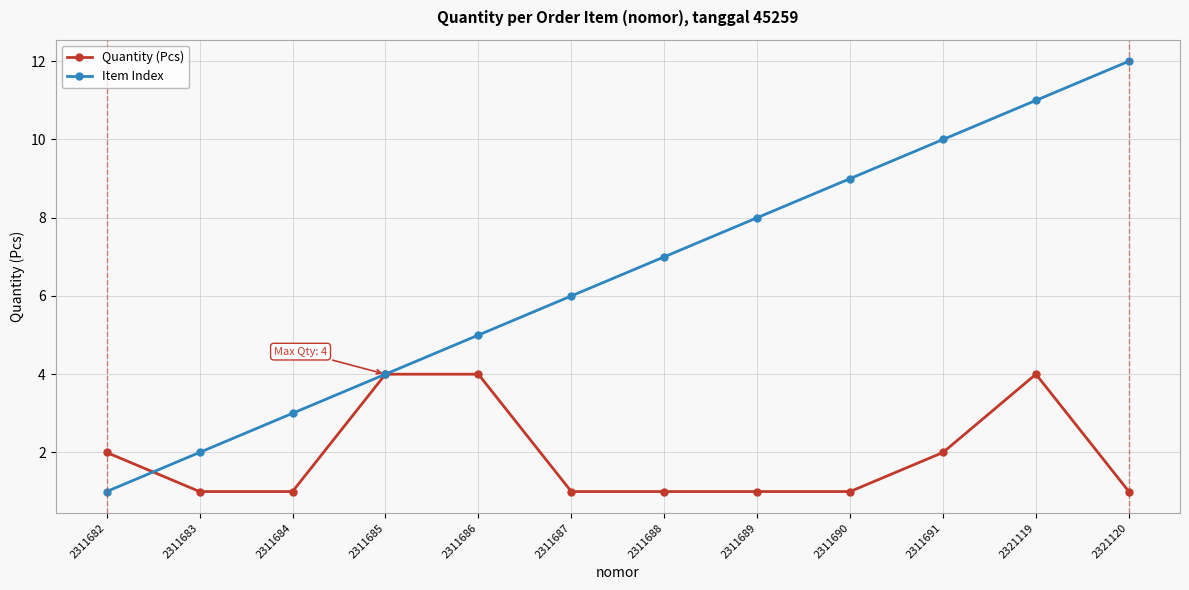

What is the total value across all series at 2311690?

10